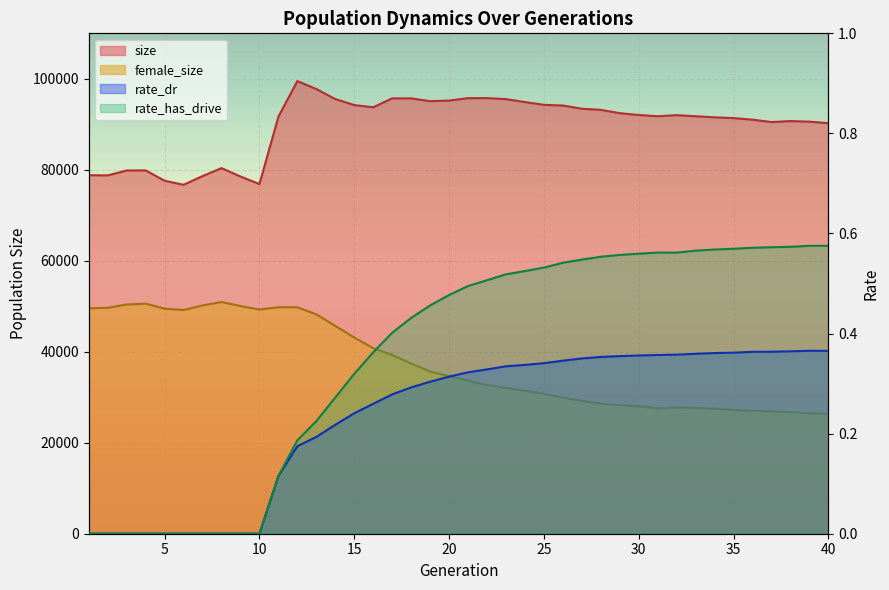

In rate_has_drive, how many points are higher than both neighbors (excluding endpoints)?

2